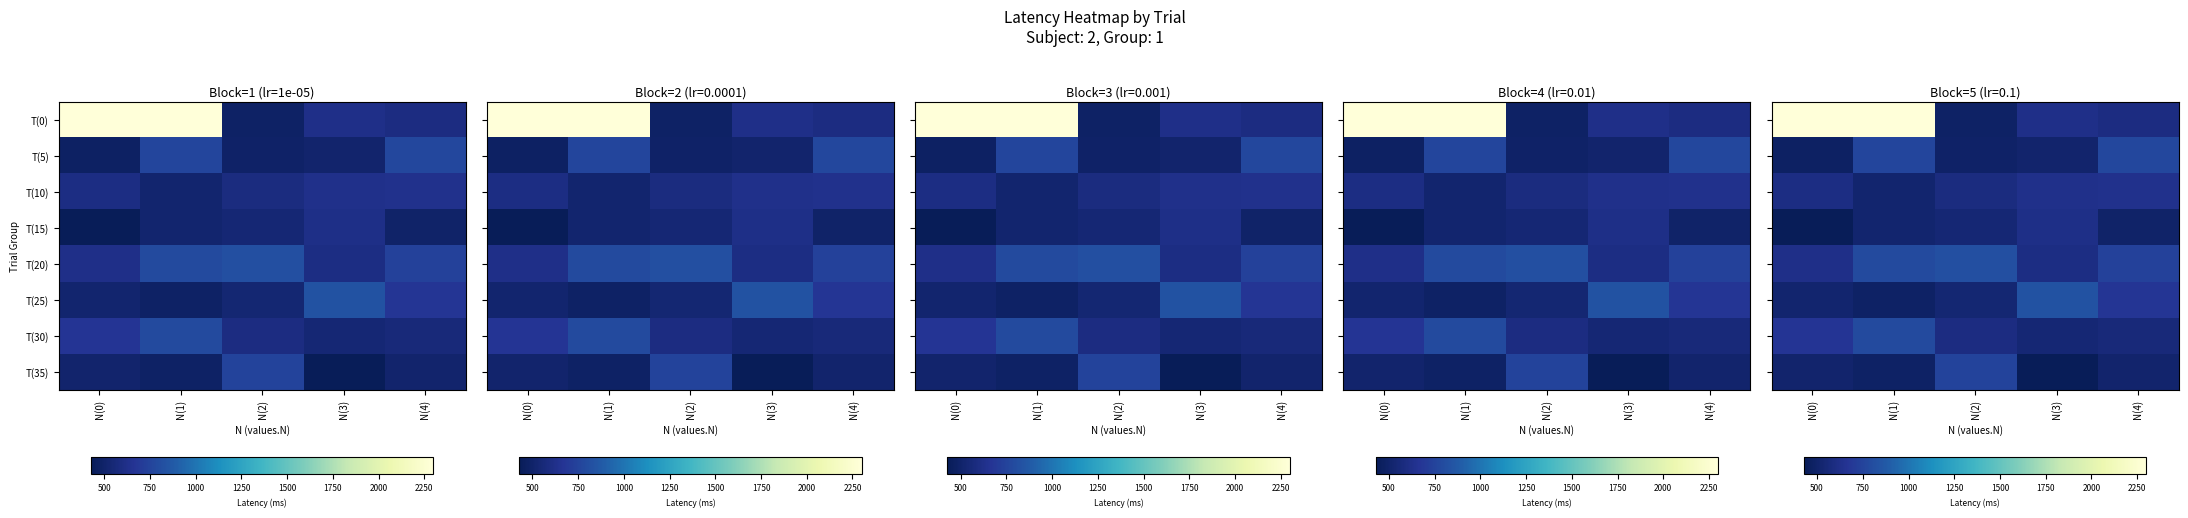

Rank the categories by T(30) value from lowest to highest.

N(3), N(4), N(2), N(0), N(1)